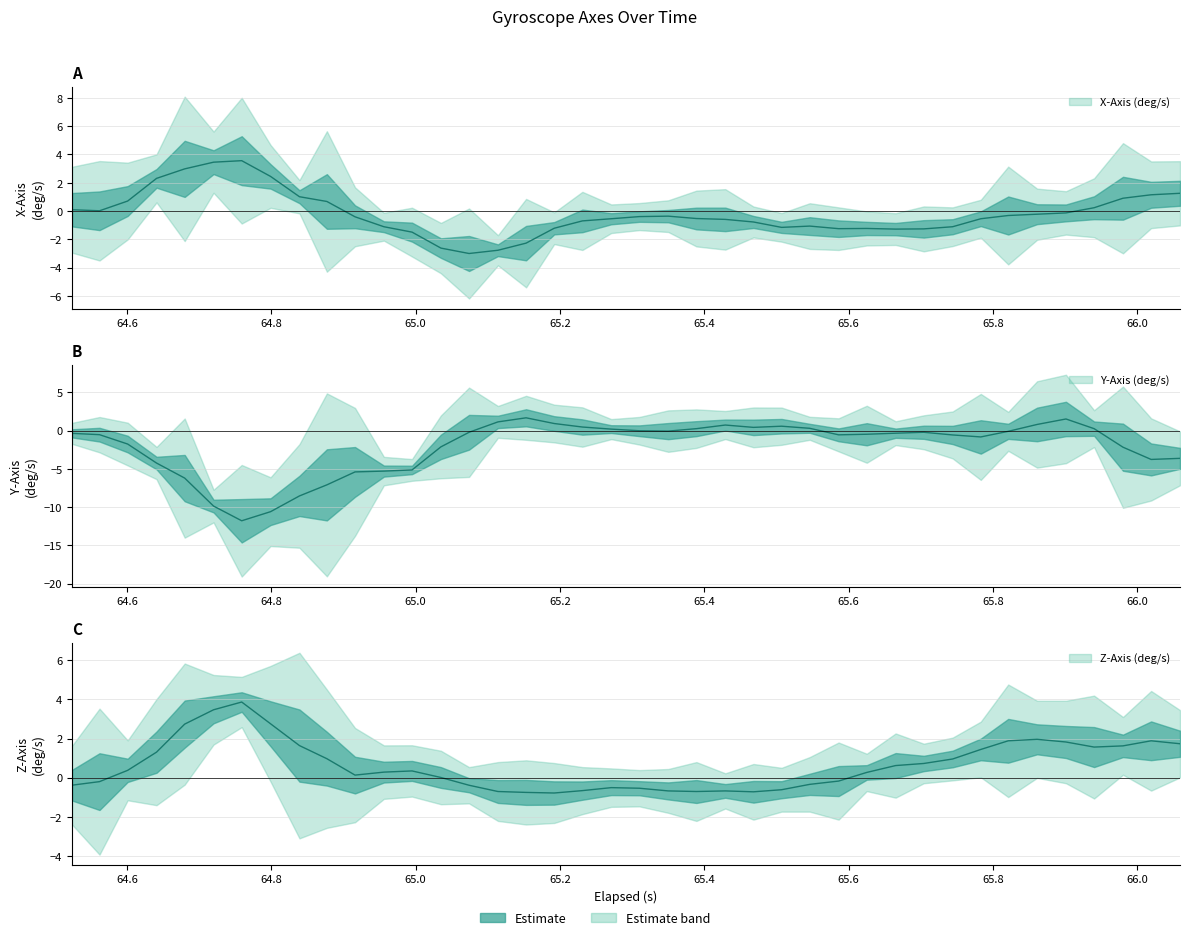

Between 3 and 28, which series saw the biggest shift?

X-Axis (deg/s)